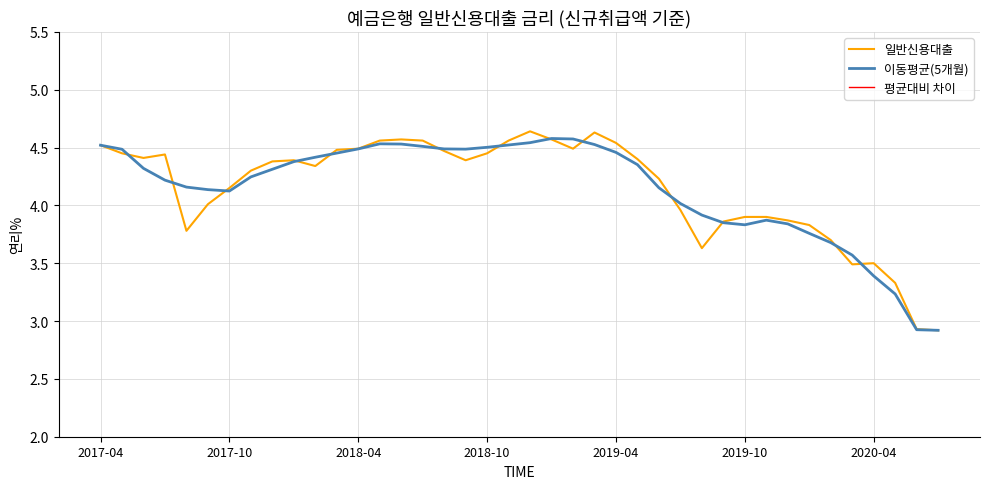

Reading left to right, transcribe all the data shown in this chart.

일반신용대출: 4.5	4.5	4.4	4.4	3.8	4.0	4.2	4.3	4.4	4.4	4.3	4.5	4.5	4.6	4.6	4.6	4.5	4.4	4.5	4.6	4.6	4.6	4.5	4.6	4.5	4.4	4.2	4.0	3.6	3.9	3.9	3.9	3.9	3.8	3.7	3.5	3.5	3.3	2.9	2.9
이동평균(5개월): 4.5	4.5	4.3	4.2	4.2	4.1	4.1	4.2	4.3	4.4	4.4	4.5	4.5	4.5	4.5	4.5	4.5	4.5	4.5	4.5	4.5	4.6	4.6	4.5	4.5	4.4	4.2	4.0	3.9	3.9	3.8	3.9	3.8	3.8	3.7	3.6	3.4	3.2	2.9	2.9
평균대비 차이: 0.4	0.3	0.3	0.3	-0.4	-0.1	-0.0	0.1	0.2	0.2	0.2	0.3	0.3	0.4	0.4	0.4	0.3	0.2	0.3	0.4	0.5	0.4	0.3	0.5	0.4	0.2	0.1	-0.2	-0.5	-0.3	-0.3	-0.3	-0.3	-0.3	-0.5	-0.7	-0.7	-0.8	-1.2	-1.2